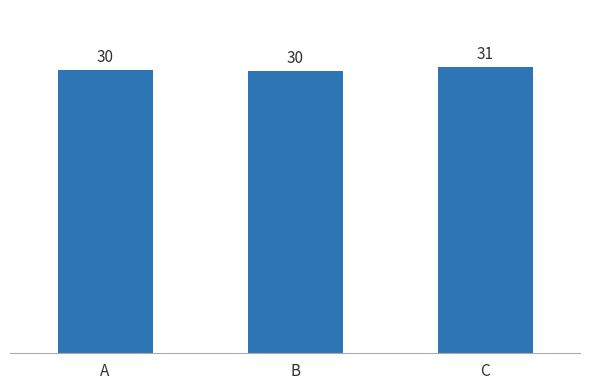

Reading left to right, transcribe all the data shown in this chart.

30.3	30.2	30.6